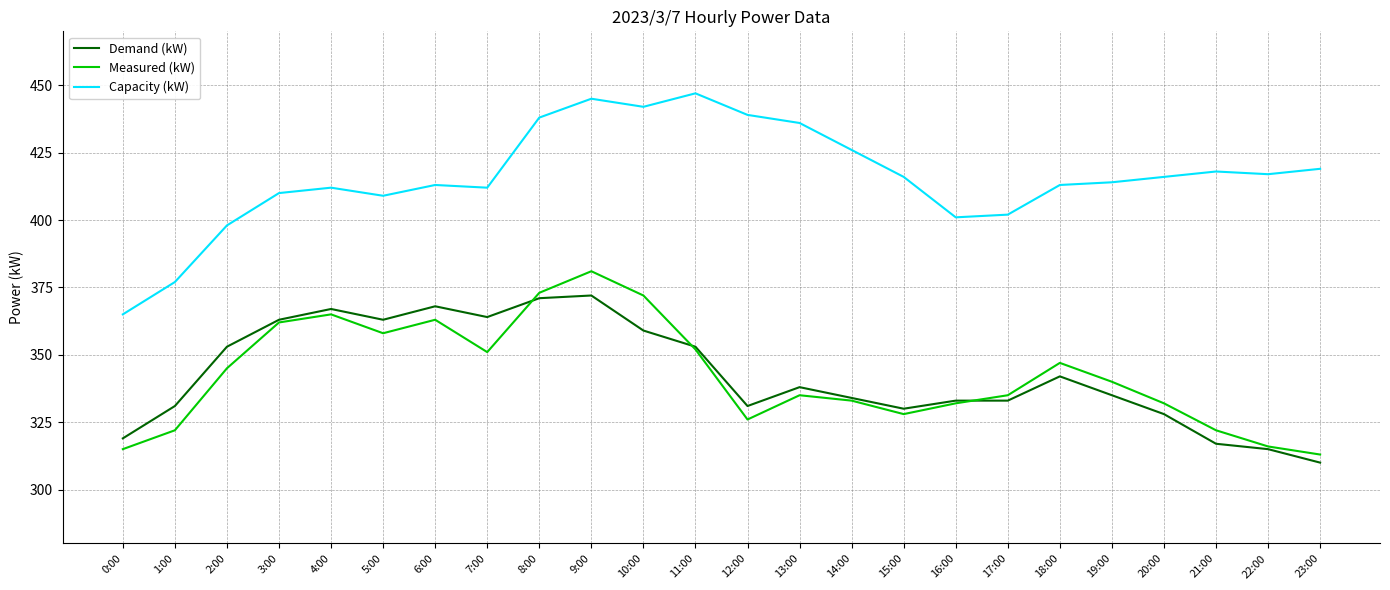

What is the spread (max minus min) of values at 2:00?

53